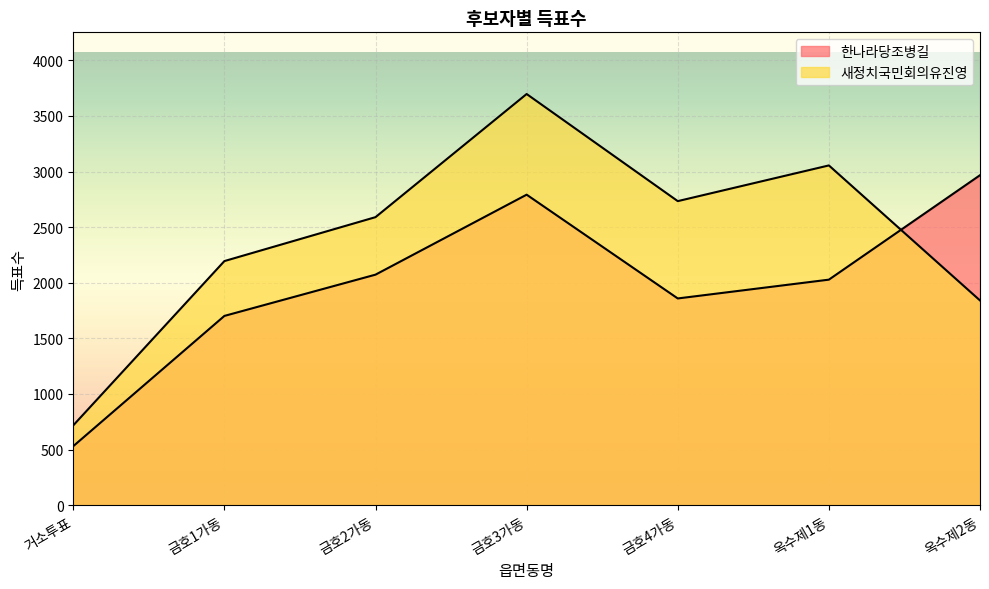

List the series in order of their overall mean, highest first.

새정치국민회의유진영, 한나라당조병길